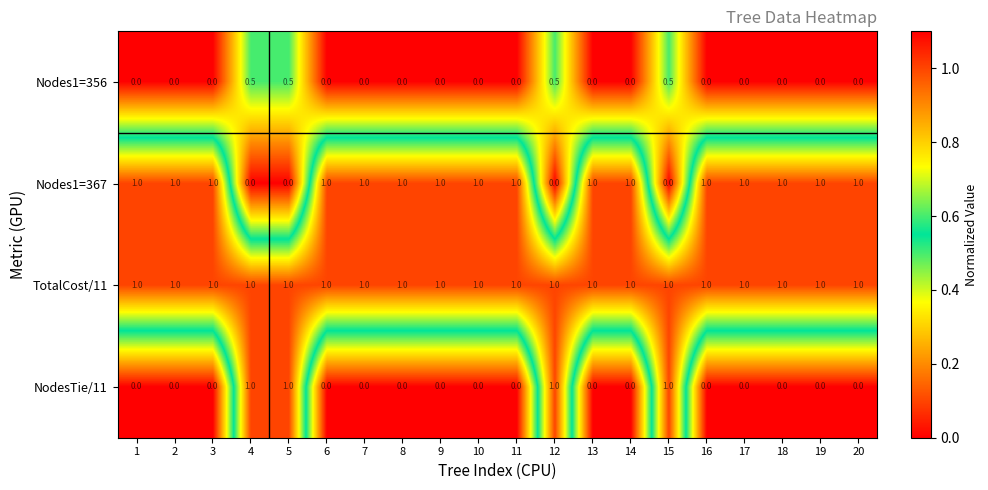

What is the highest value of the Nodes1=367 series?

1.0